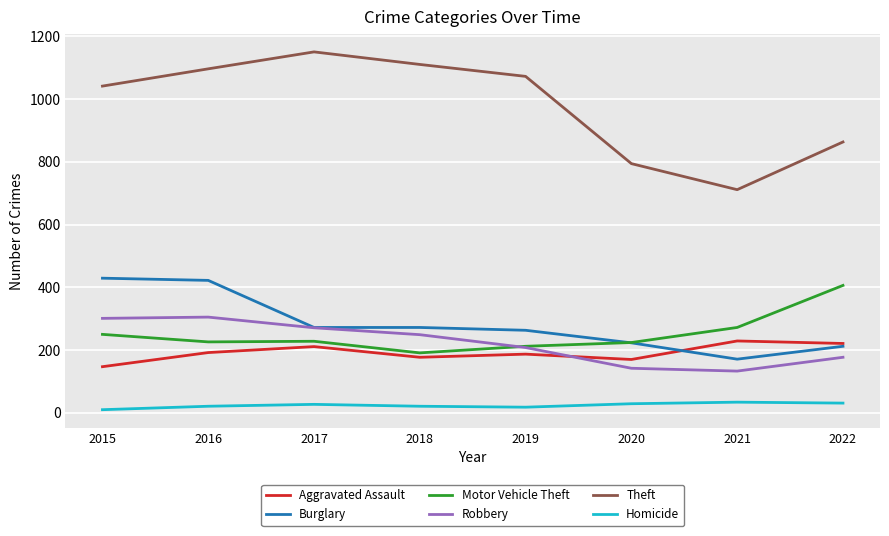

Is it true that Motor Vehicle Theft equals 228 at 2017?

True